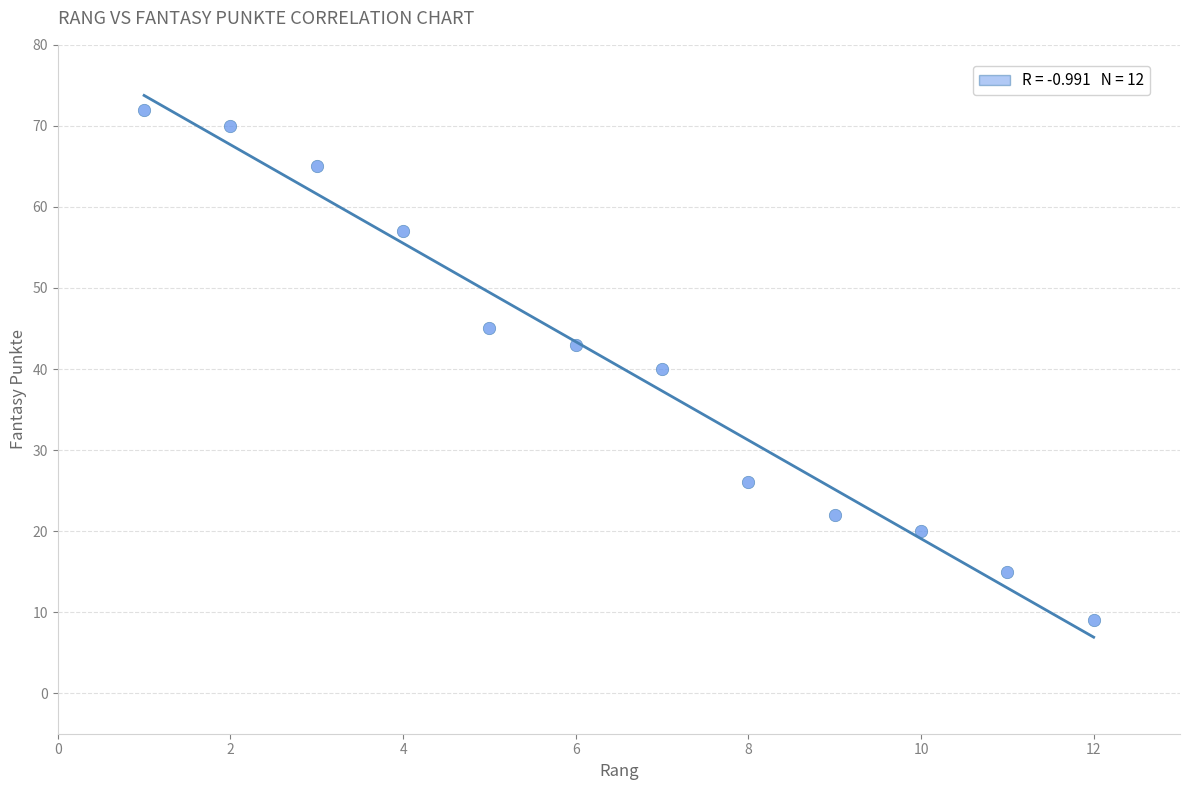

What is the average Y value?

40